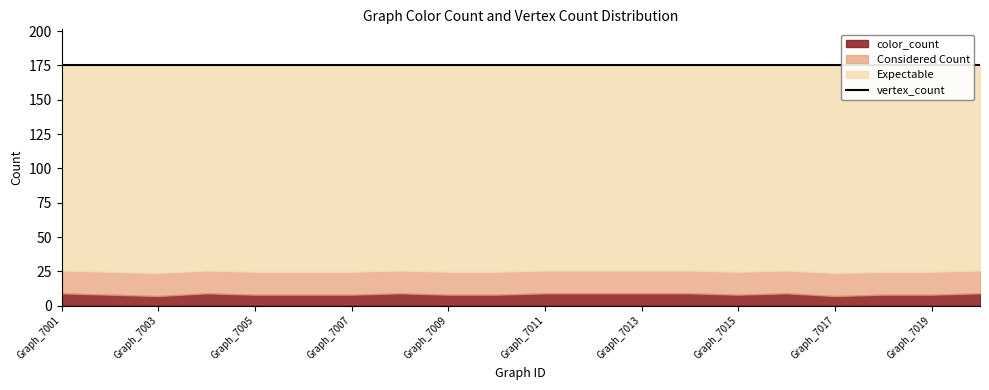

True or false: vertex_count and color_count intersect in this chart.

False